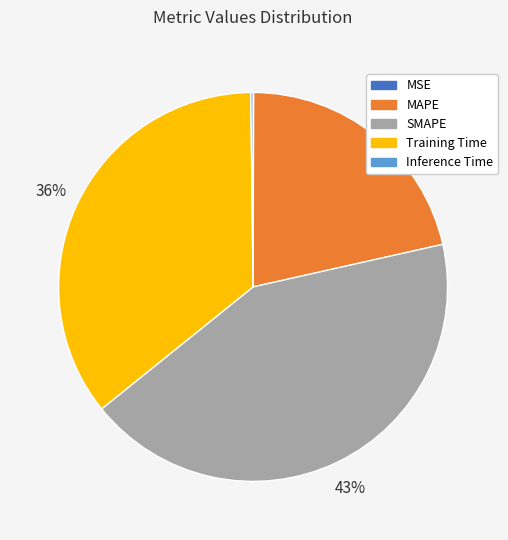

Does SMAPE account for over 50% of the chart?

No